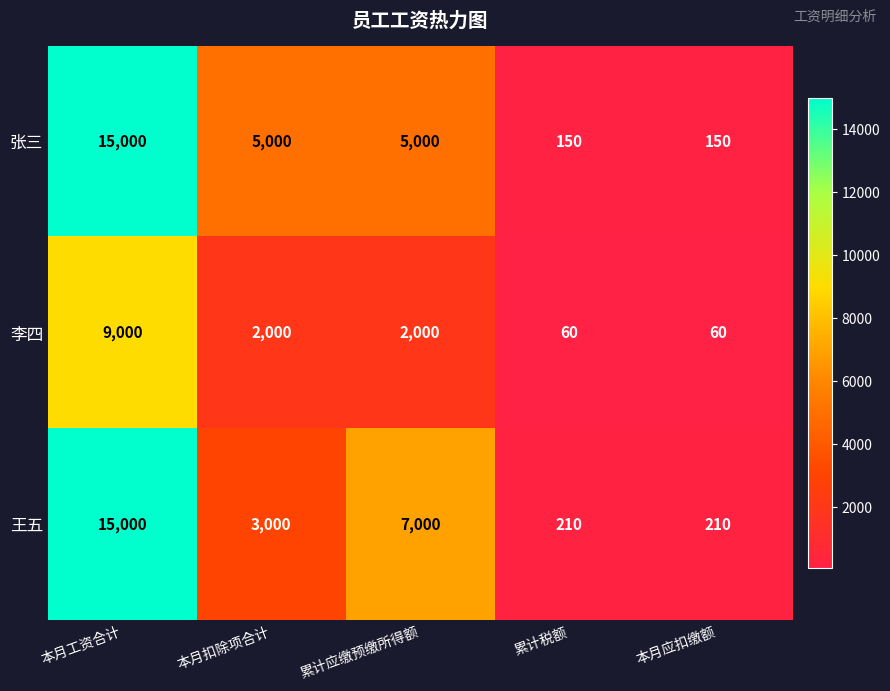

Is it true that 李四 equals 60 at 累计税额?

True